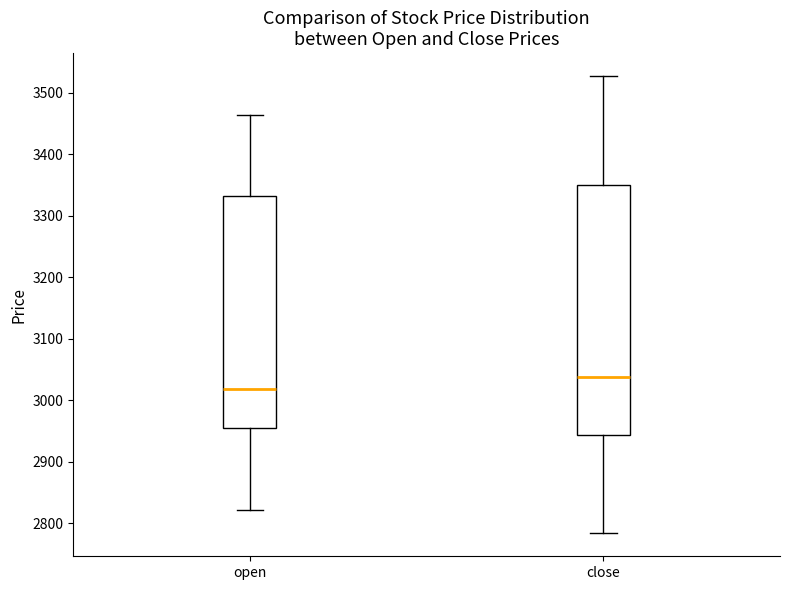

Comparing the boxes themselves (not the whiskers), which one is the tallest?

close